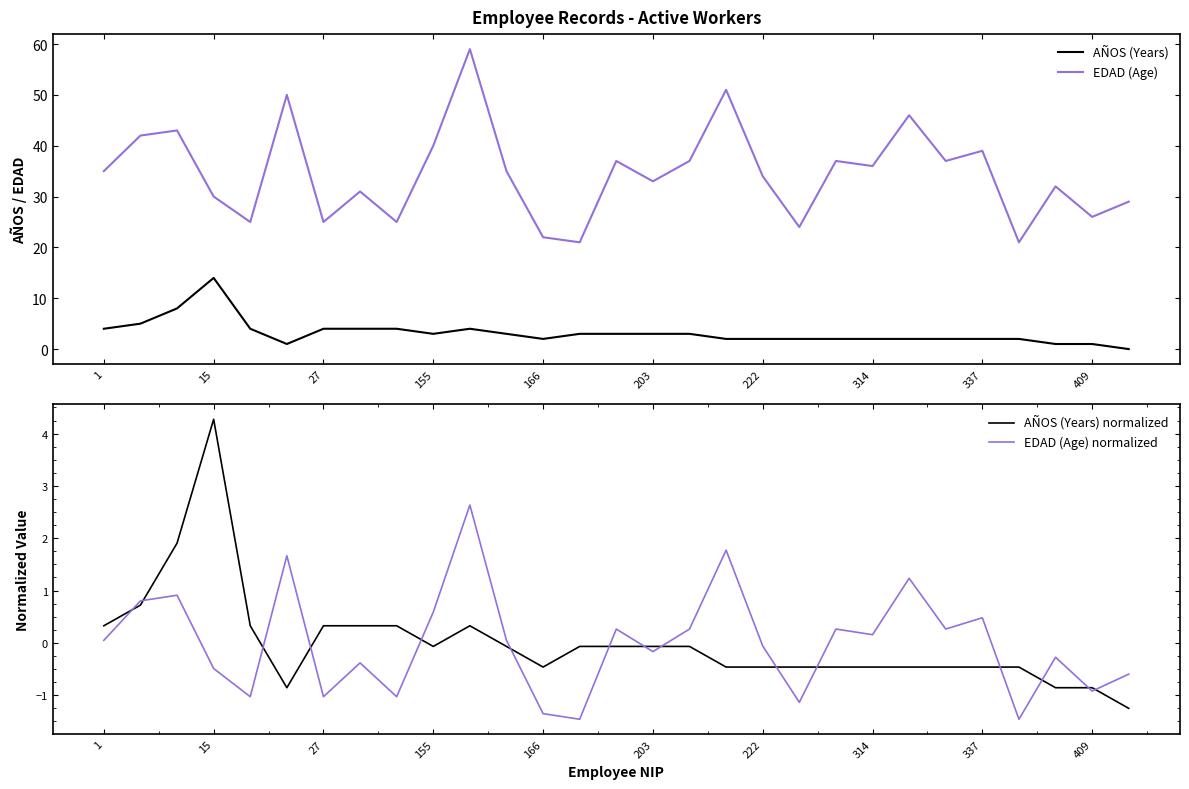

The value of EDAD (Age) normalized at 11 is 0.1. True or false?

False